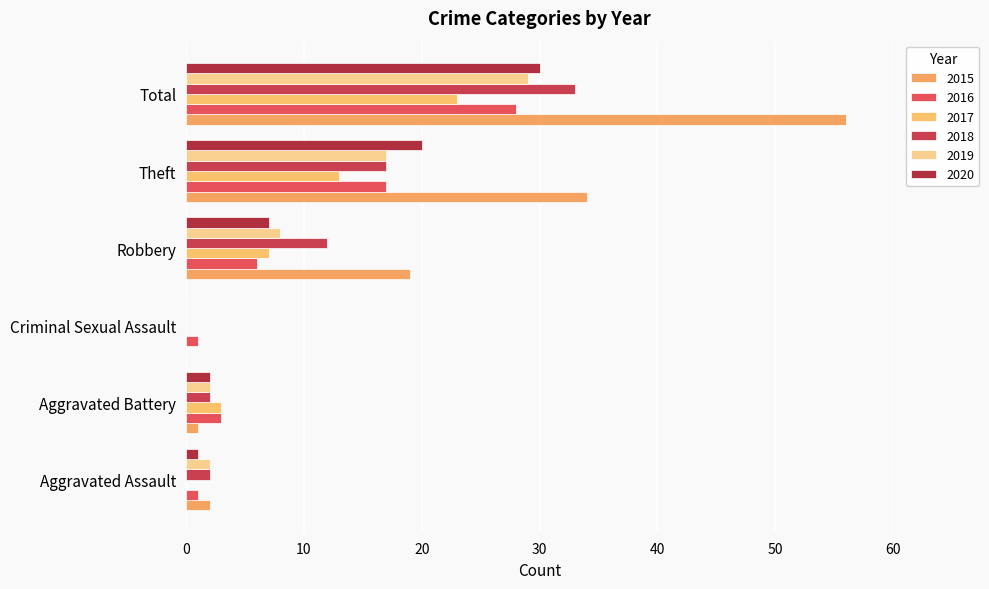

What is the value of the 2016 bar at the 1st from the left?

1